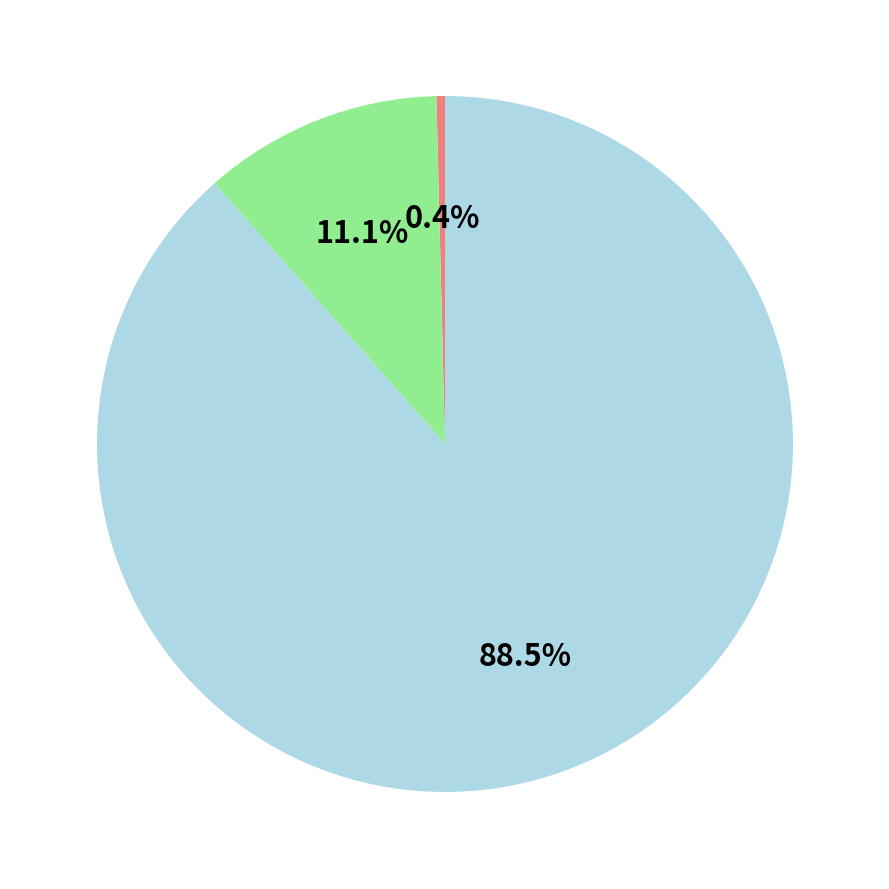

Is there a majority slice in this chart?

Yes